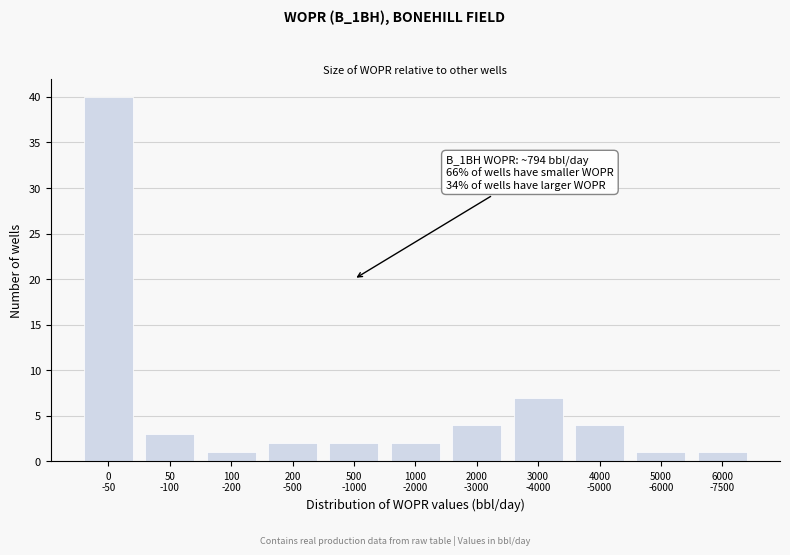

Reading right to left, what are all the values shown in this chart?

1	1	4	7	4	2	2	2	1	3	40